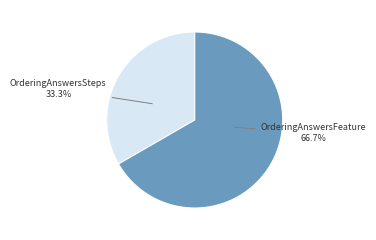

Is the sum of OrderingAnswersSteps and OrderingAnswersFeature greater than half?

Yes